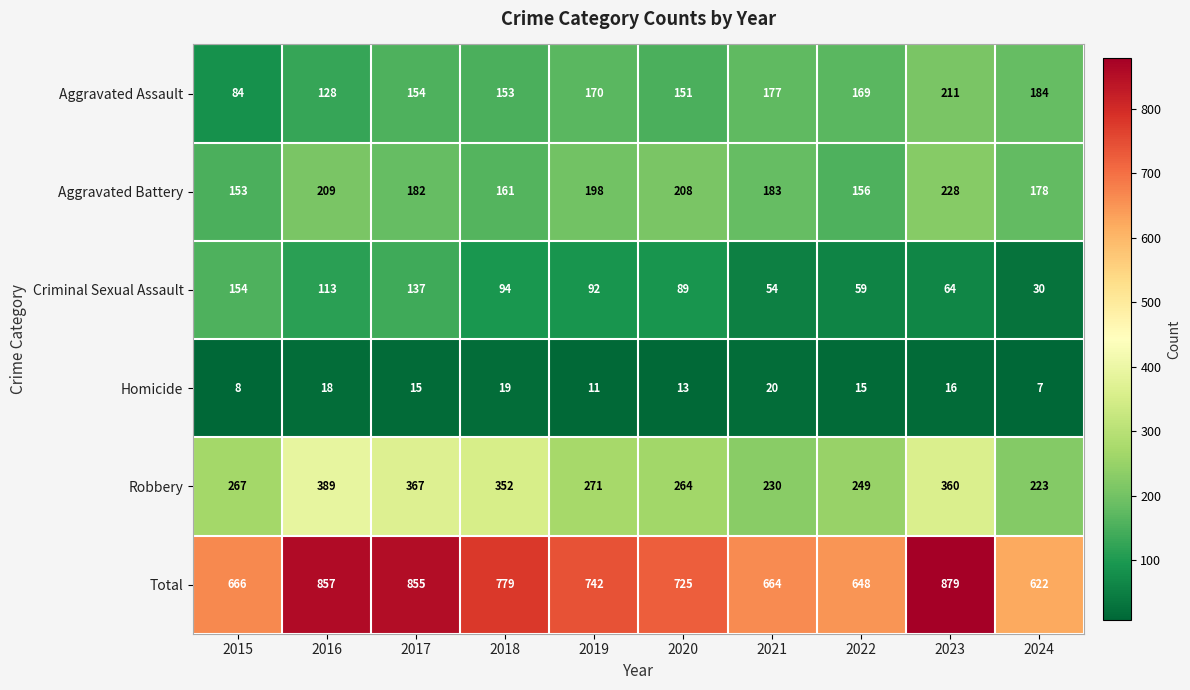

At which label does Criminal Sexual Assault first exceed 92?

2015